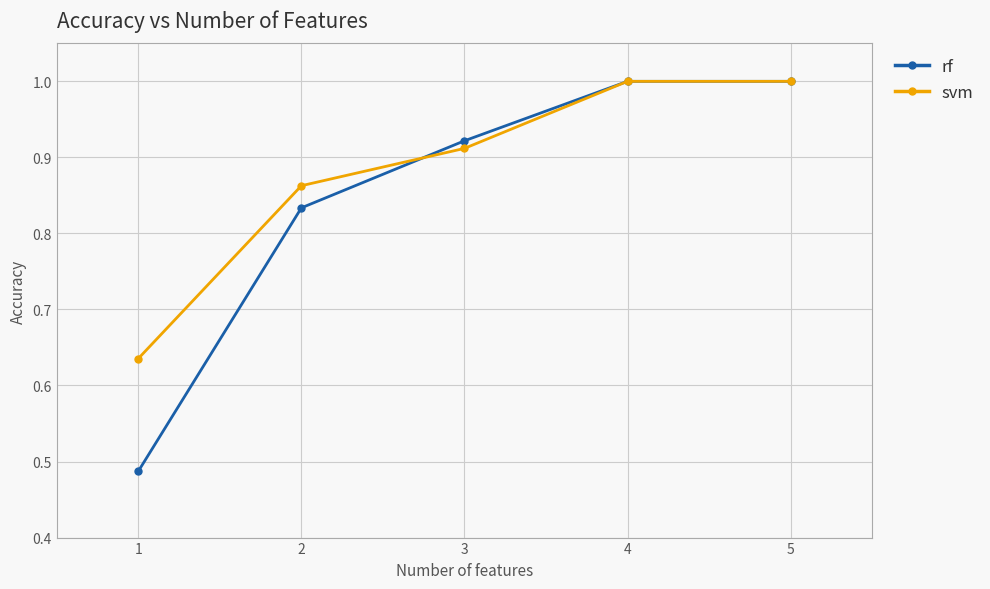

The value of rf at 1 is 0.9. True or false?

False